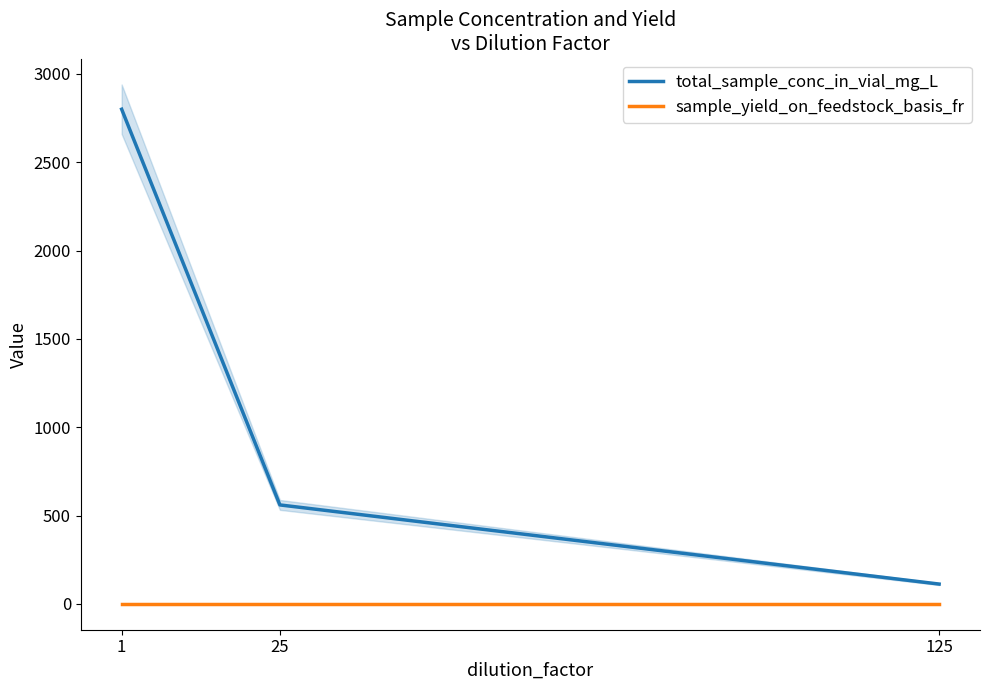

What are all the series names shown in the legend?

total_sample_conc_in_vial_mg_L, sample_yield_on_feedstock_basis_fr